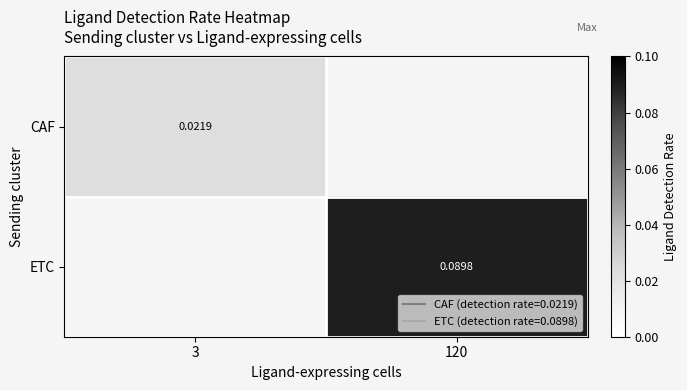

At how many categories does at least one series exceed 0?

2